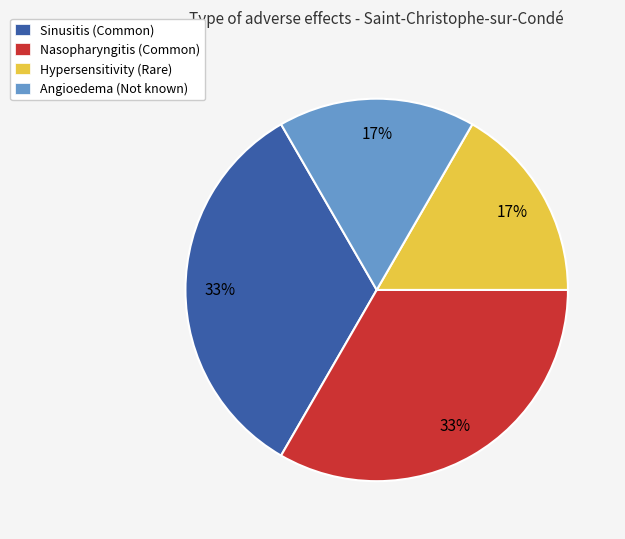

To the nearest percent, what is the combined percentage of Sinusitis and Hypersensitivity?

50%